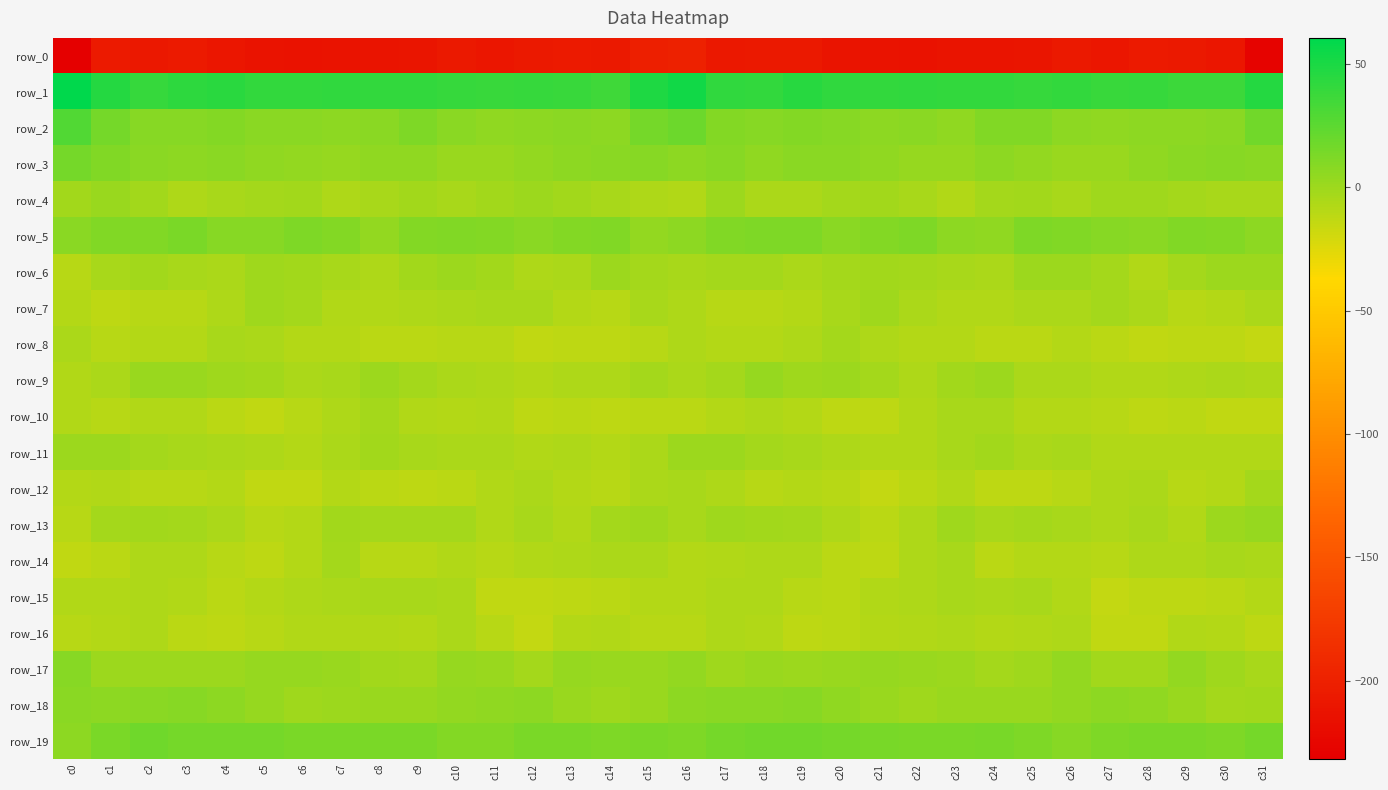

Which label corresponds to the largest value in the chart?

c0